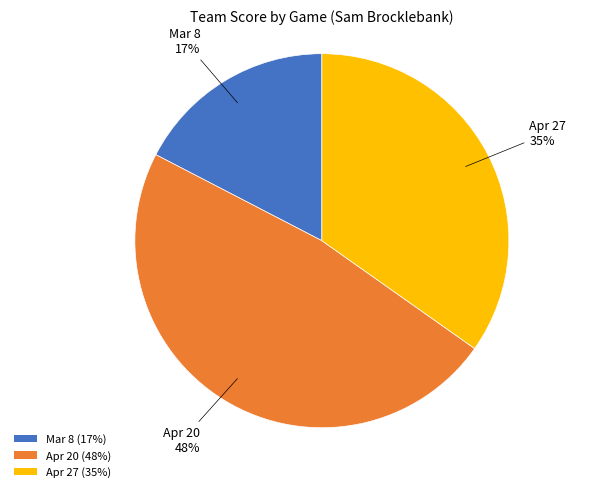

Rank the categories by value from highest to lowest.

Apr 20, Apr 27, Mar 8